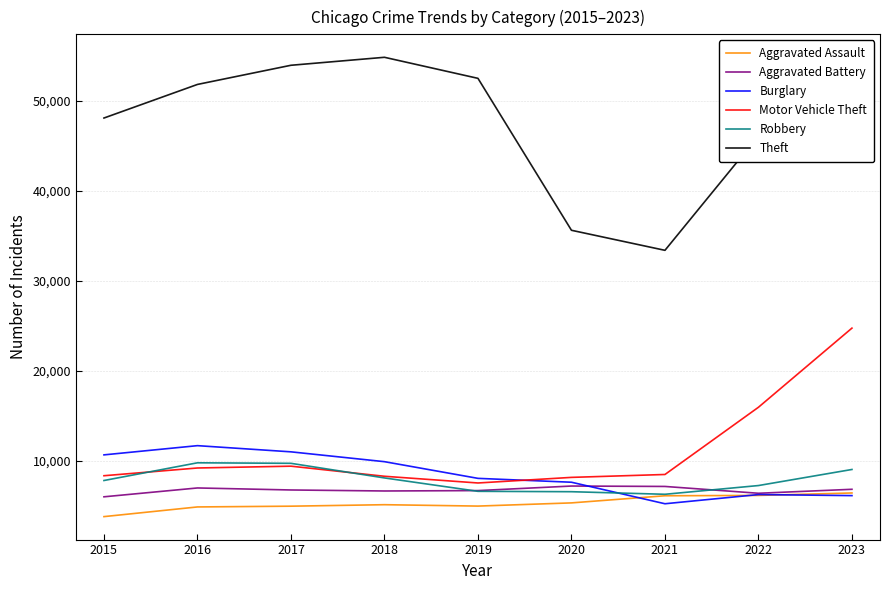

What is the maximum value for Burglary?

11706